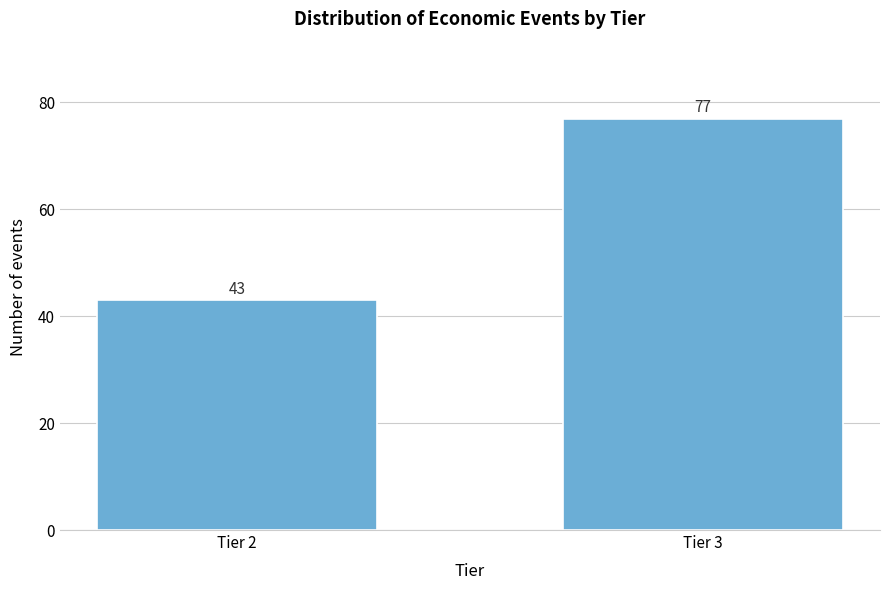

Reading left to right, list all the values displayed in this chart.

43	77